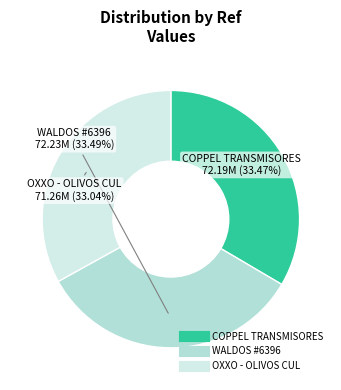

Does any single category account for the majority?

No